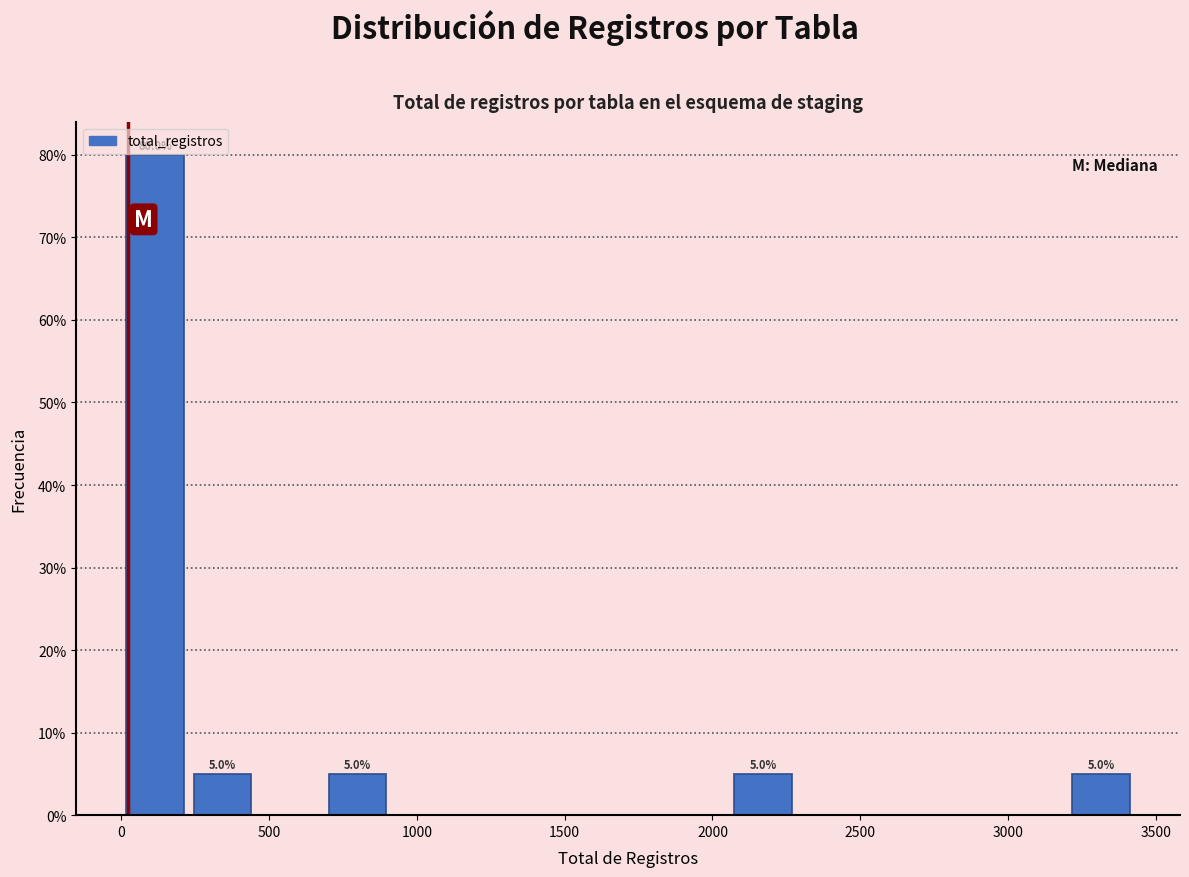

Which range on the x-axis has the tallest bar?

0 to 250